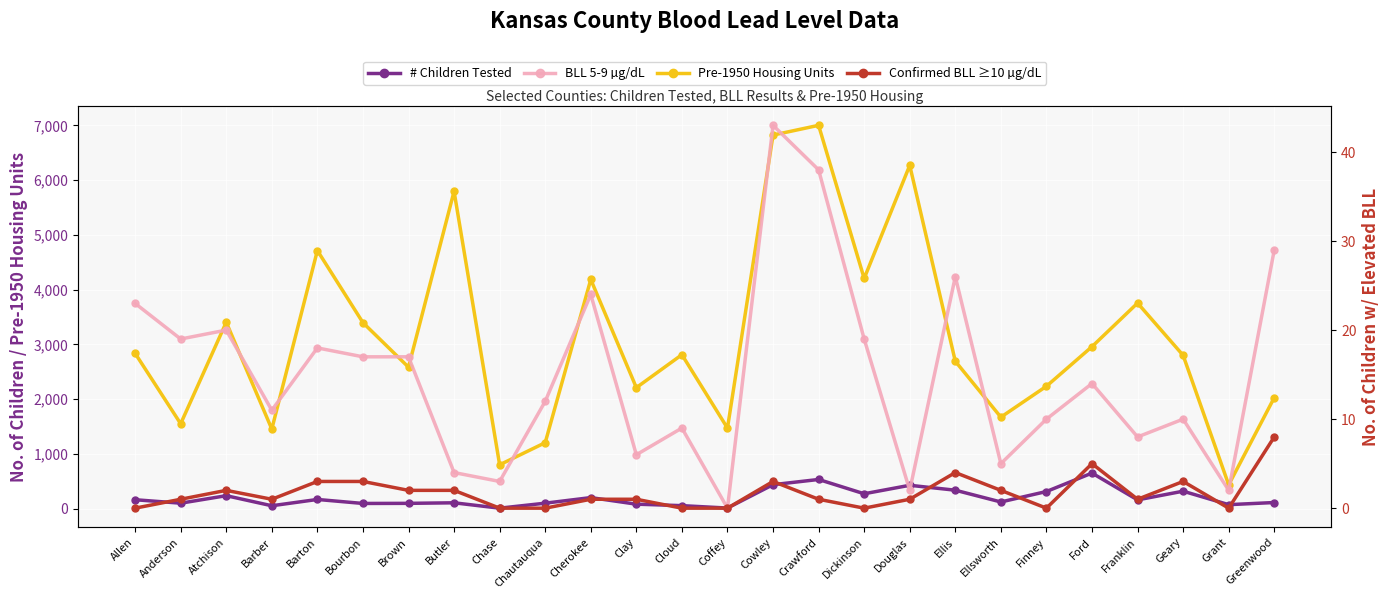

How many values in the BLL 5-9 µg/dL series are below 14?

13